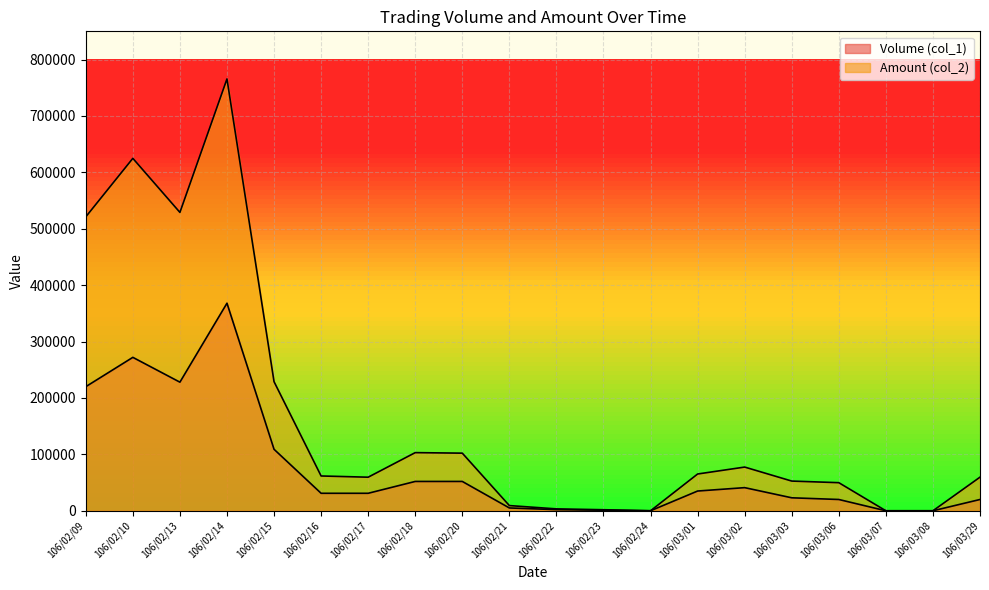

What is the difference between the maximum and second lowest values in the Volume (col_1) series?

368000